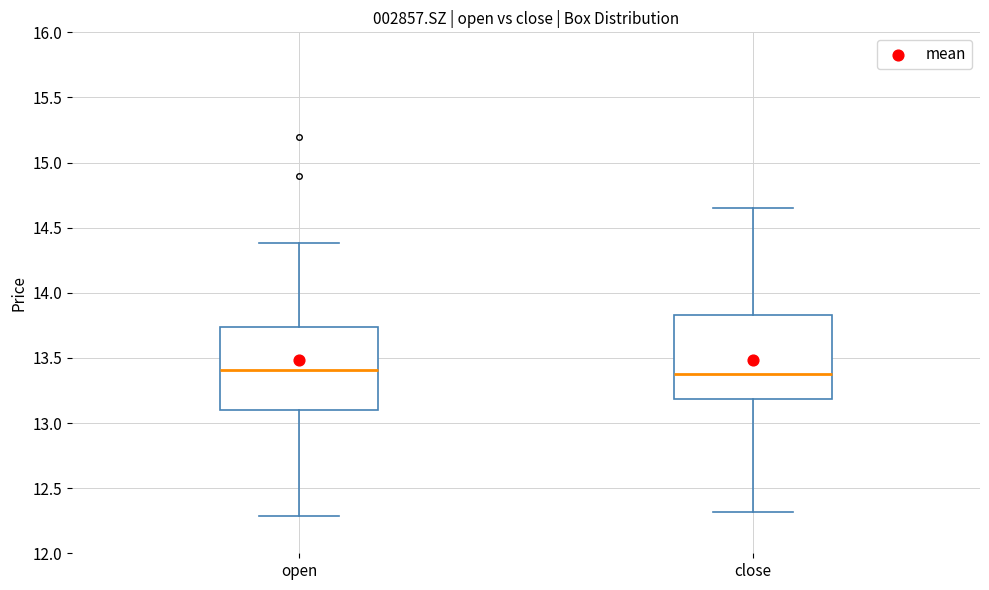

Reading left to right, transcribe this box plot: for each box, give where its median line is, the range the box spans, and where its two whiskers end, as read against the y-axis. The values are not printed on the chart, so give them approximately, as read against the axis.

open: median 13.40, box 13.10 to 13.75, whiskers 12.30 to 14.40
close: median 13.40, box 13.20 to 13.85, whiskers 12.30 to 14.65